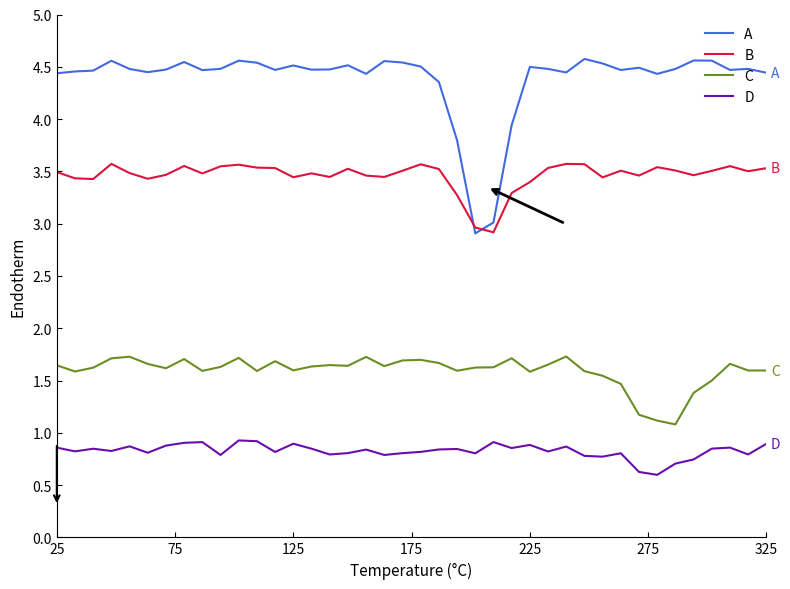

What are all the series names shown in the legend?

A, B, C, D